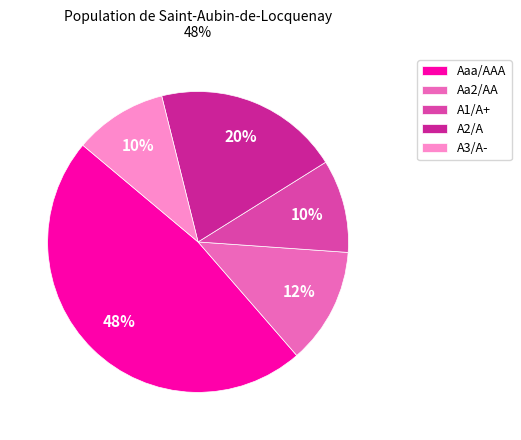

To the nearest percent, what is the average slice percentage?

20%